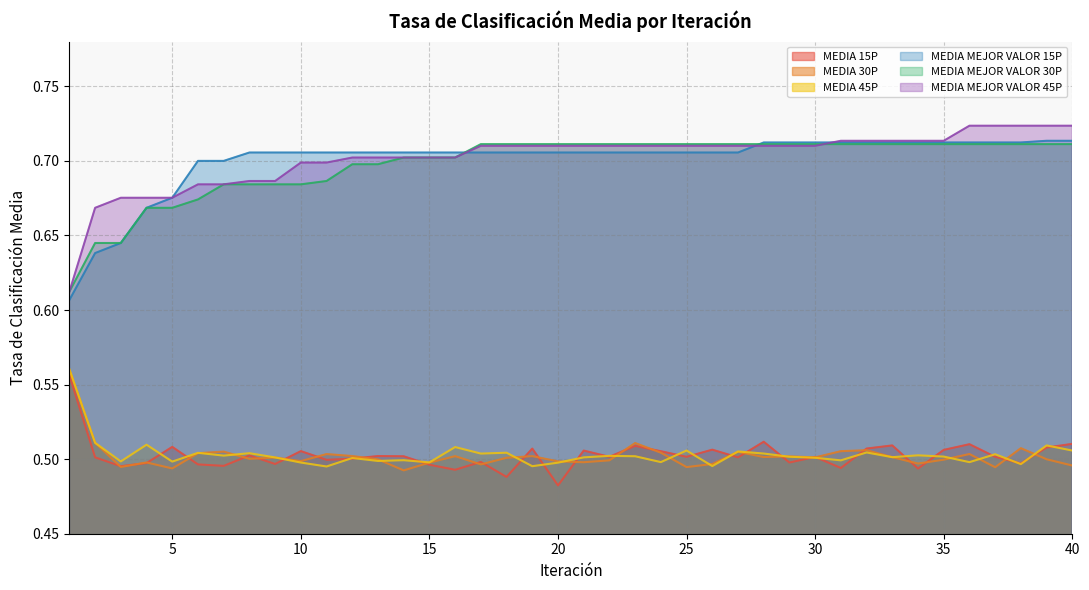

What is the greatest value displayed?

0.7